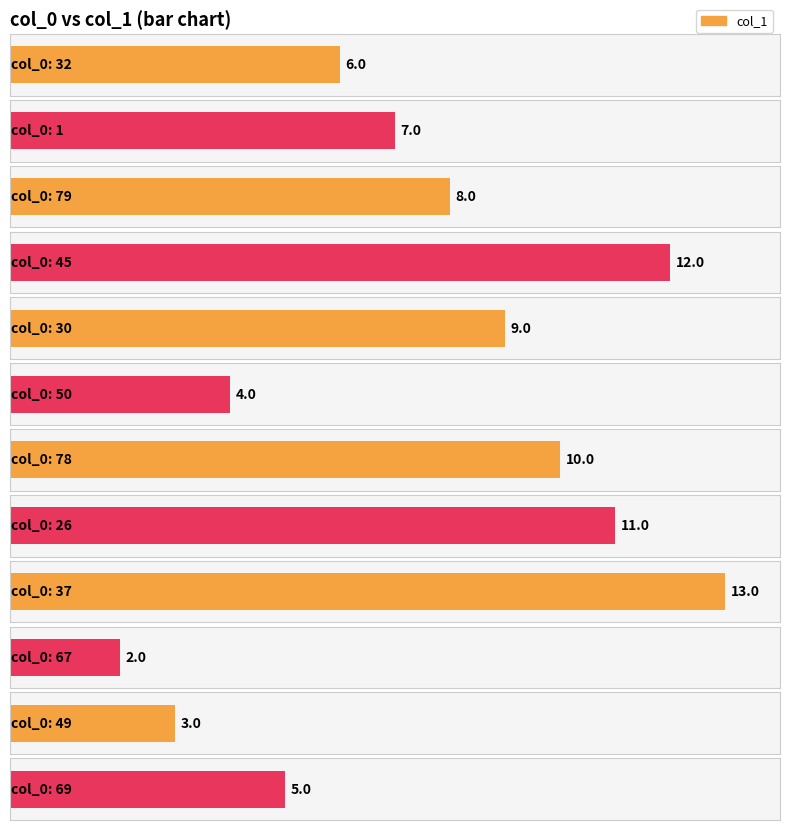

The chart shows a value of 12 at 45. True or false?

True